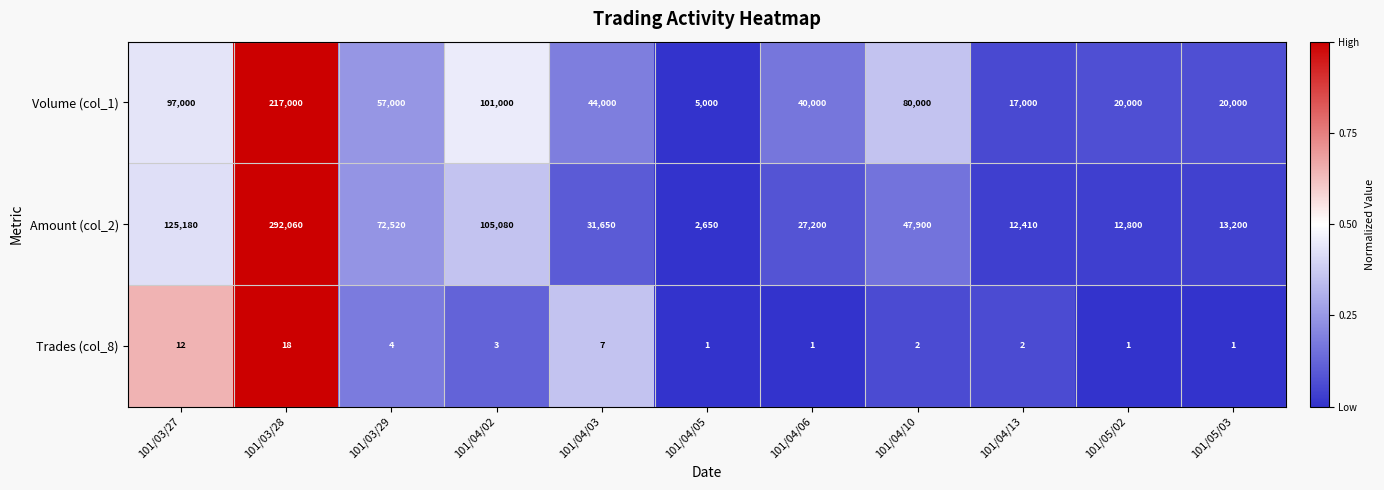

Rank the series at 101/03/28 from lowest to highest value.

Trades (col_8), Volume (col_1), Amount (col_2)